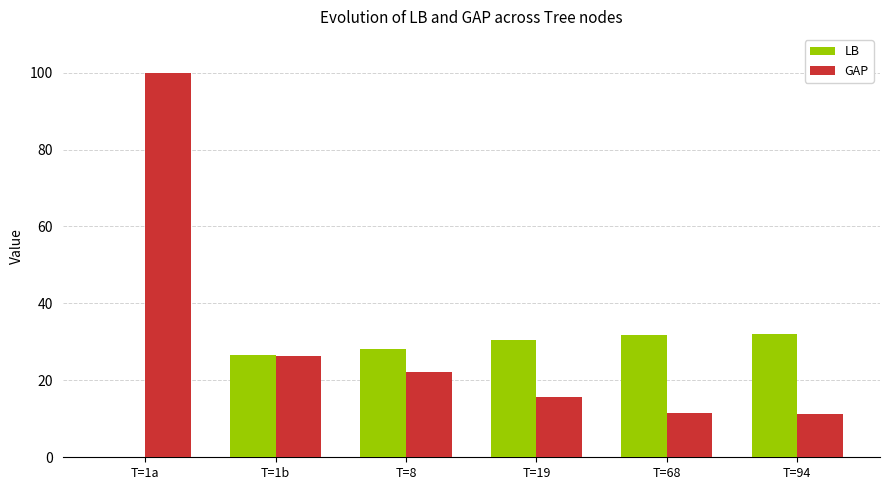

Between T=1b and T=68, which series saw the biggest shift?

GAP